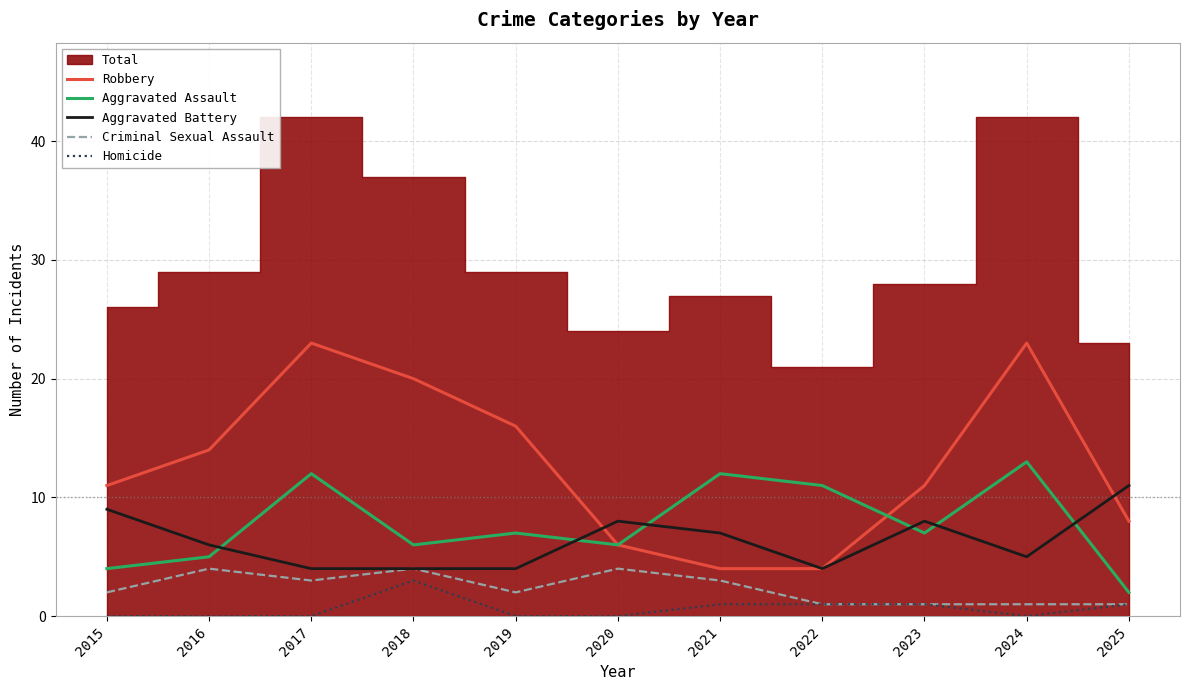

At which category does Homicide reach its first local peak?

2018